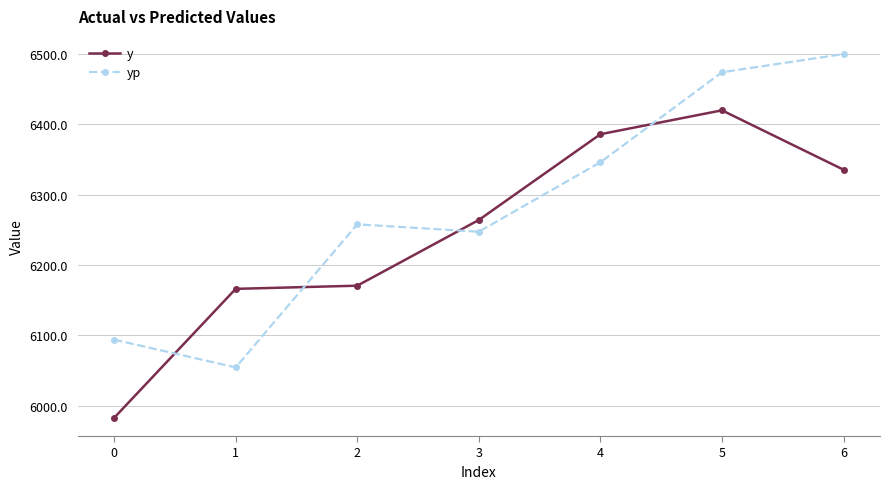

What is the value of the yp point at the 3rd from the left?

6257.8